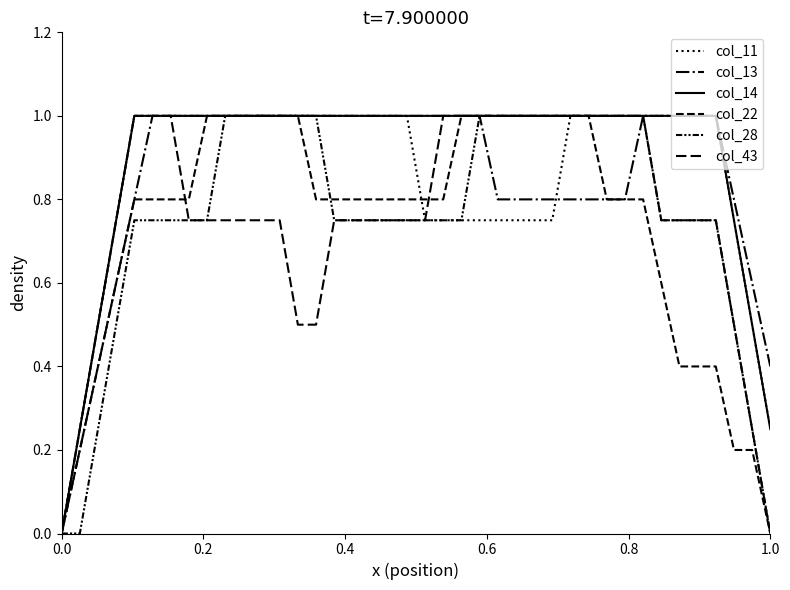

True or false: col_28 has more than 2 interior local peaks.

False